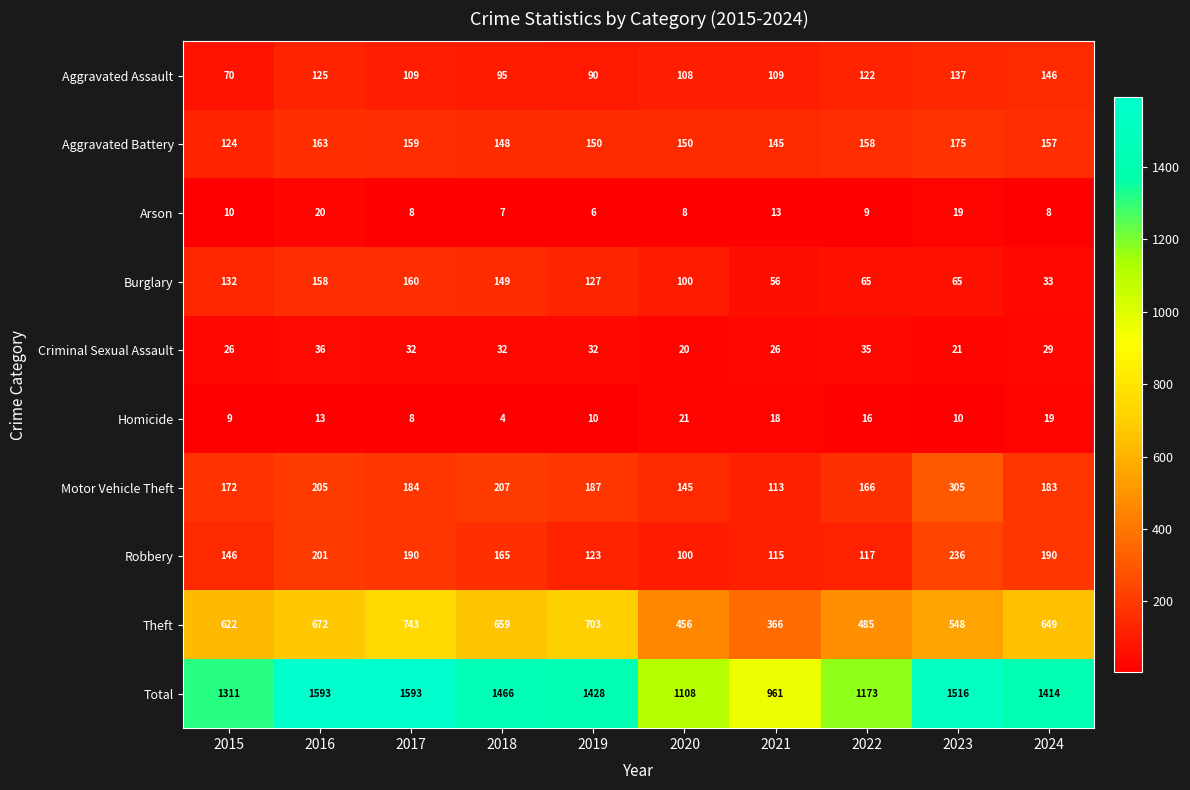

What is the sum of the Aggravated Battery values at 2022 and 2021?

303